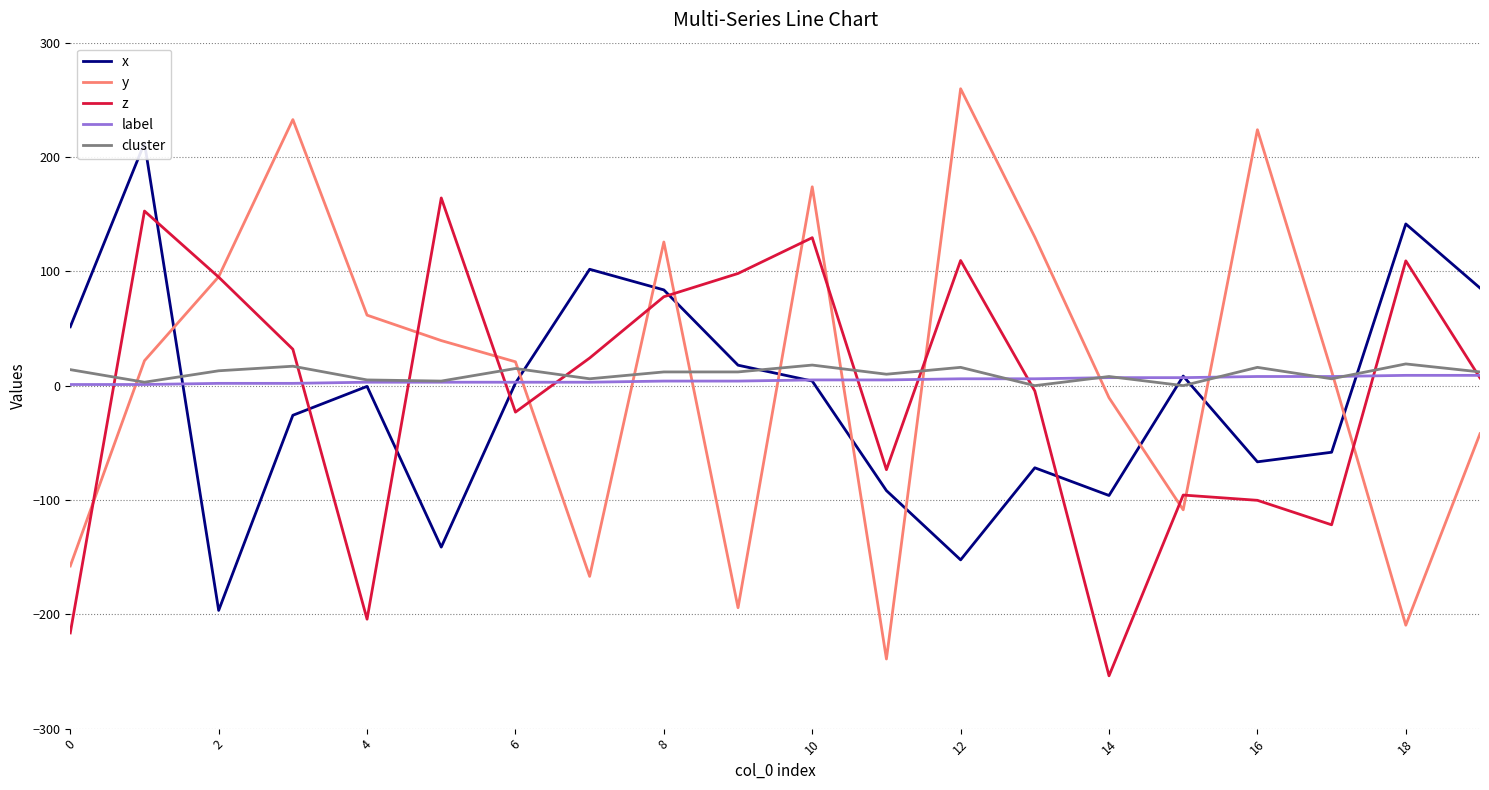

At 11, list the series in order from largest to smallest.

cluster, label, z, x, y